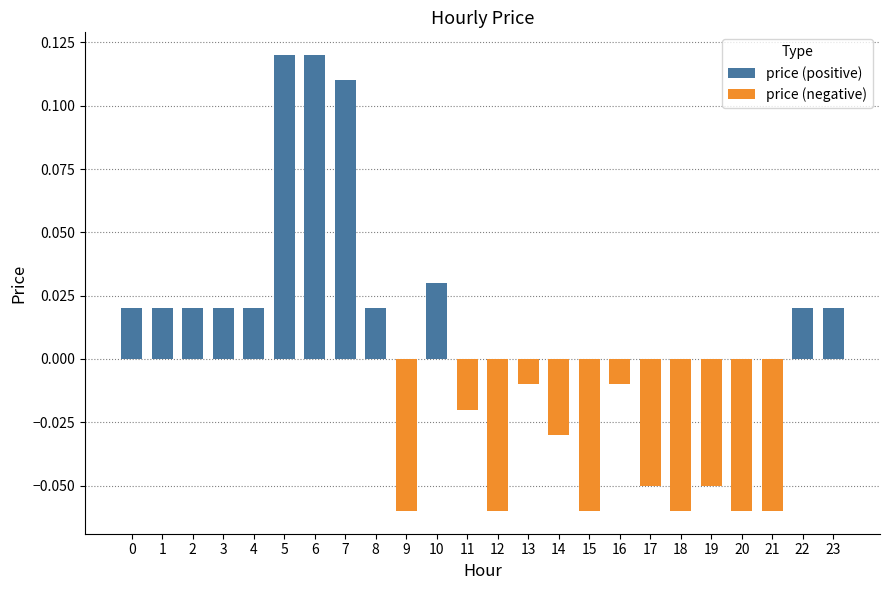

Reading left to right, list all the values displayed in this chart.

price (positive): 0.0	0.0	0.0	0.0	0.0	0.1	0.1	0.1	0.0	0.0	0.0	0.0
price (negative): -0.1	-0.0	-0.1	-0.0	-0.0	-0.1	-0.0	-0.1	-0.1	-0.1	-0.1	-0.1